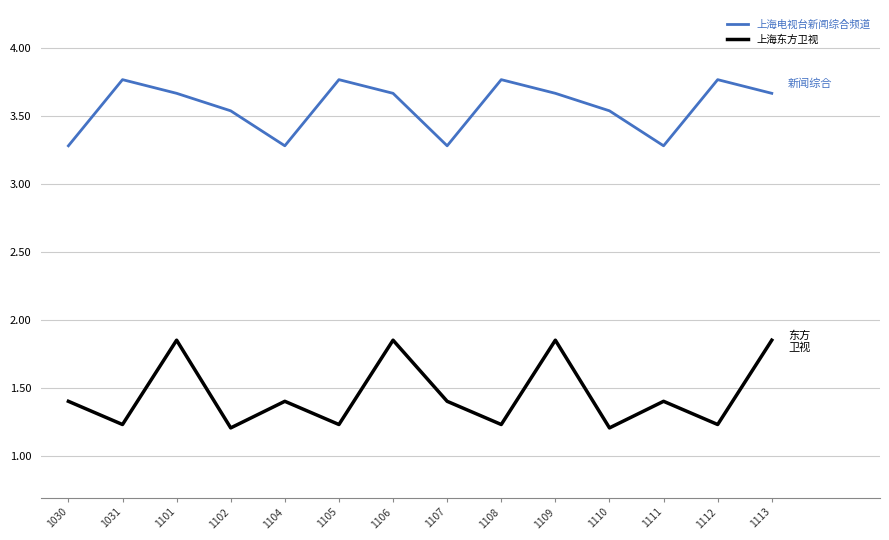

Is it true that 上海东方卫视 equals 1.2 at 1108?

True